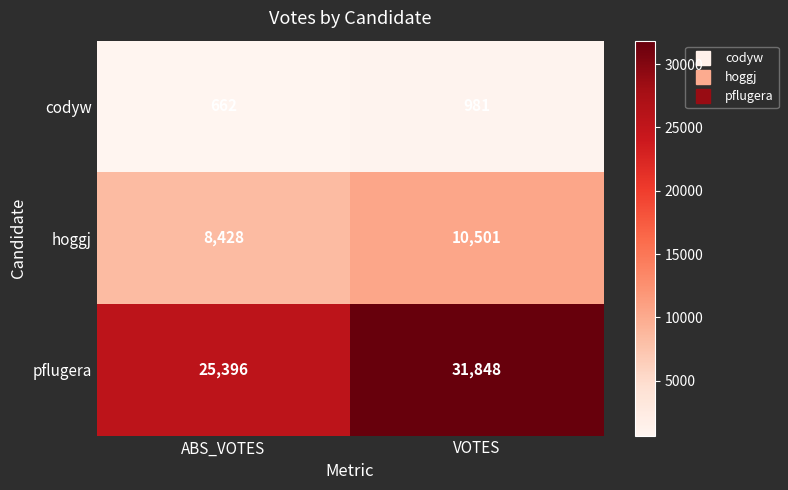

Reading left to right, list all the values displayed in this chart.

codyw: 662	981
hoggj: 8428	10501
pflugera: 25396	31848